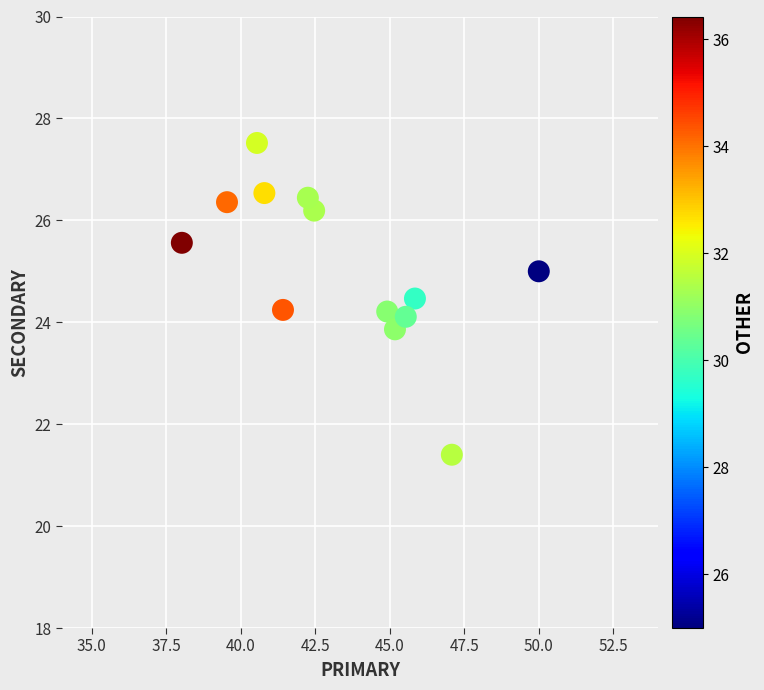

What is the range of Y values (max minus min)?

6.1